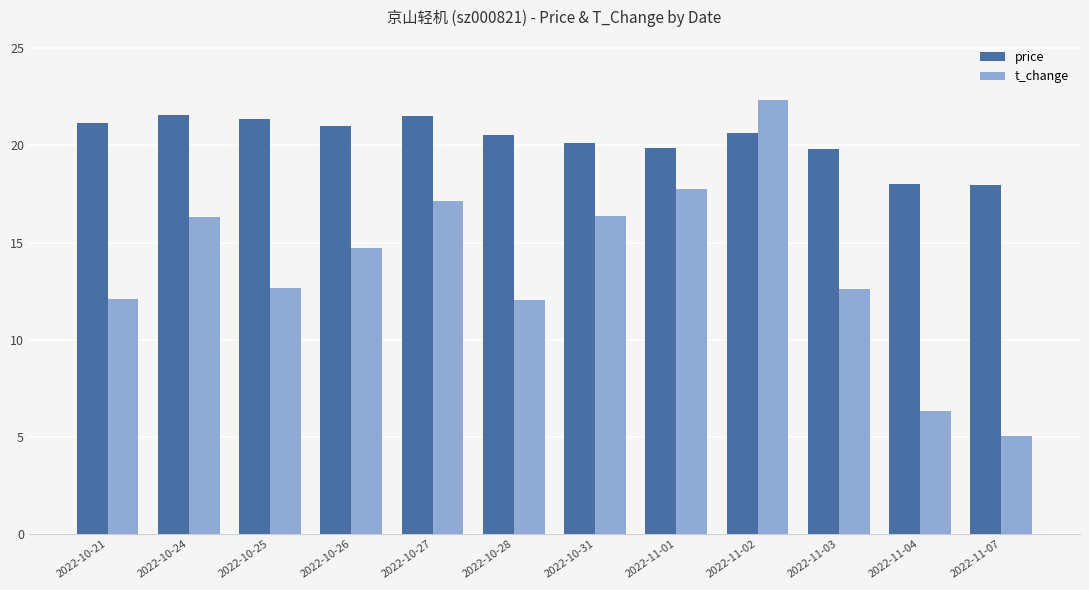

Is the value of t_change at 2022-11-02 greater than the value of price at 2022-10-24?

Yes